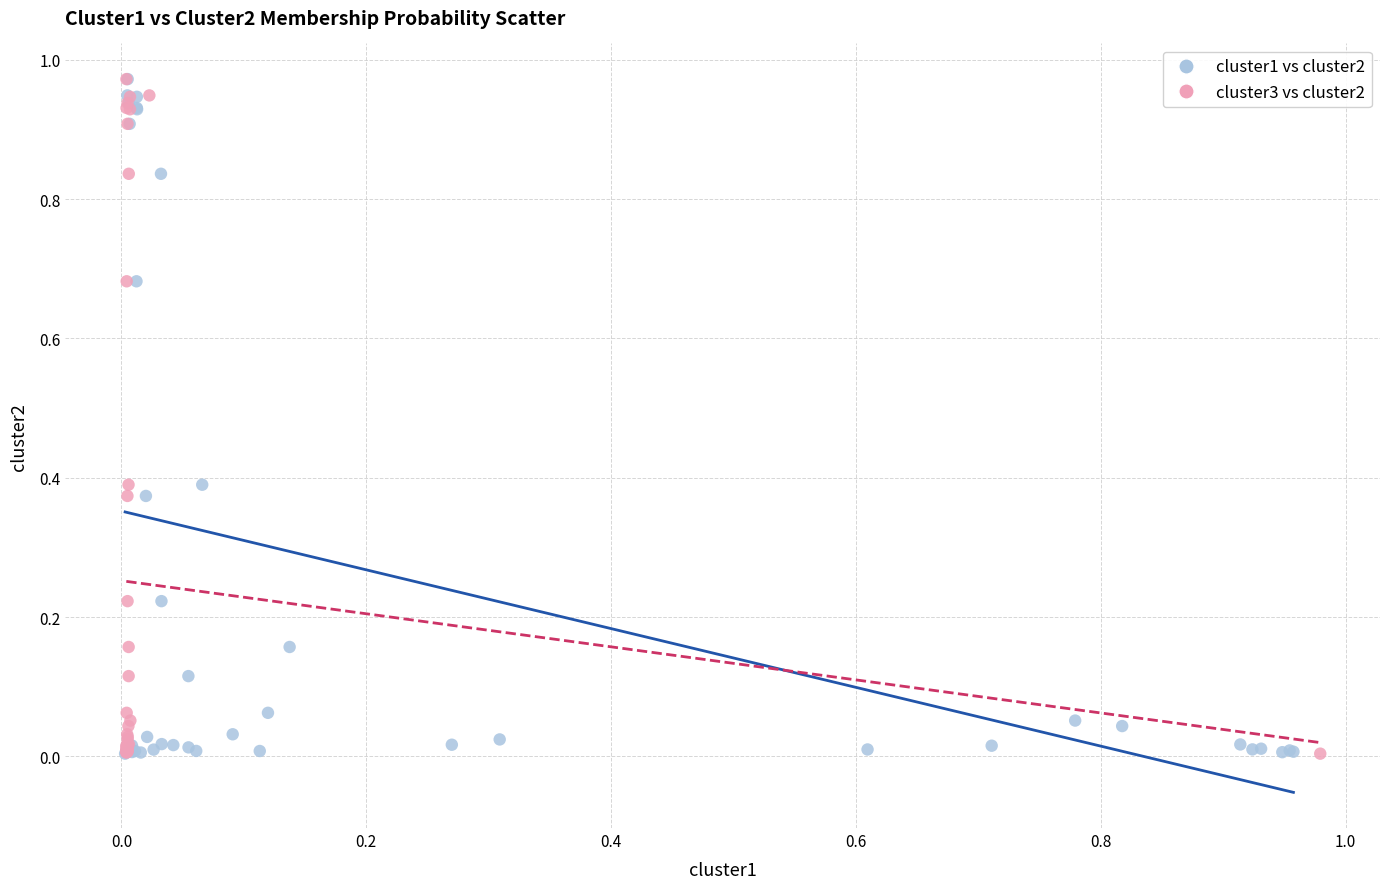

What are all the series names shown in the legend?

cluster1 vs cluster2, cluster3 vs cluster2